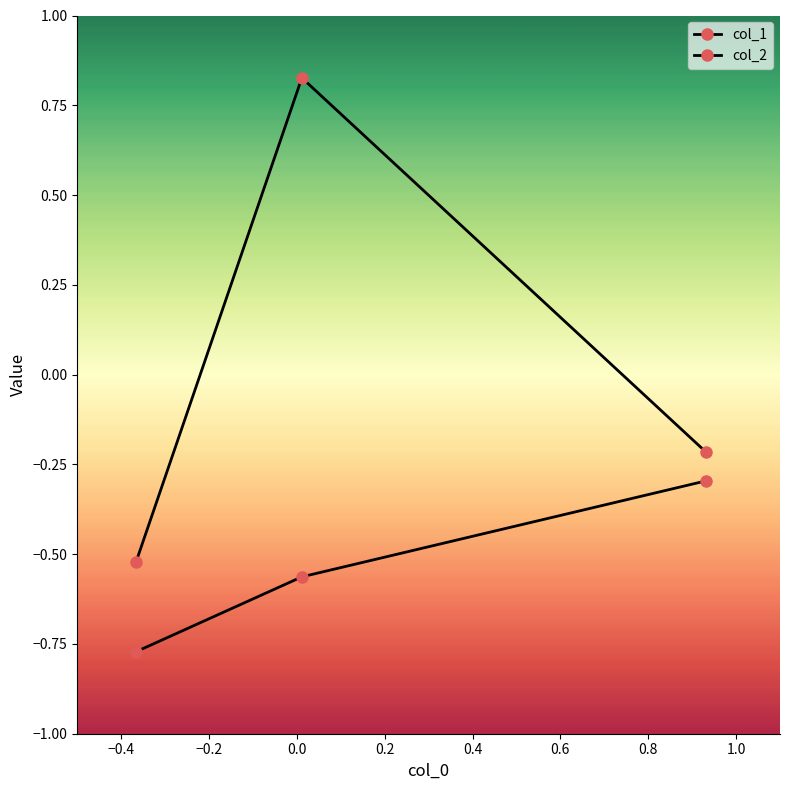

How many categories are shown in the chart?

3